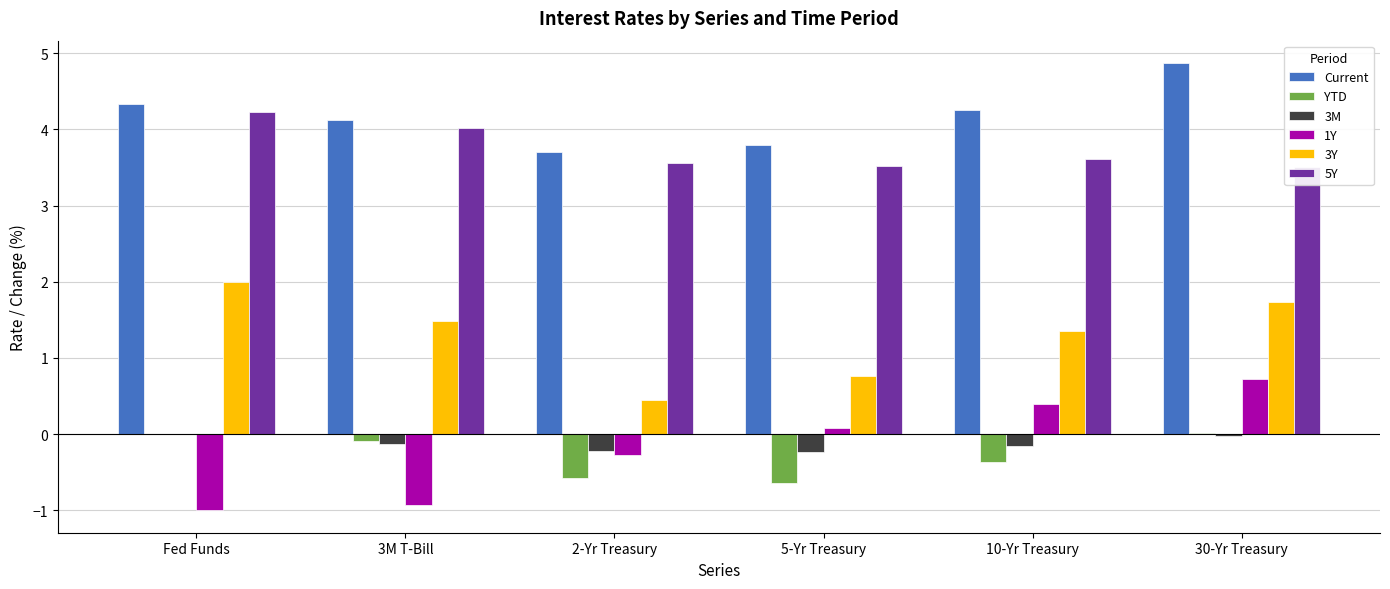

What is the value of the 5Y bar at the 3rd from the left?

3.6